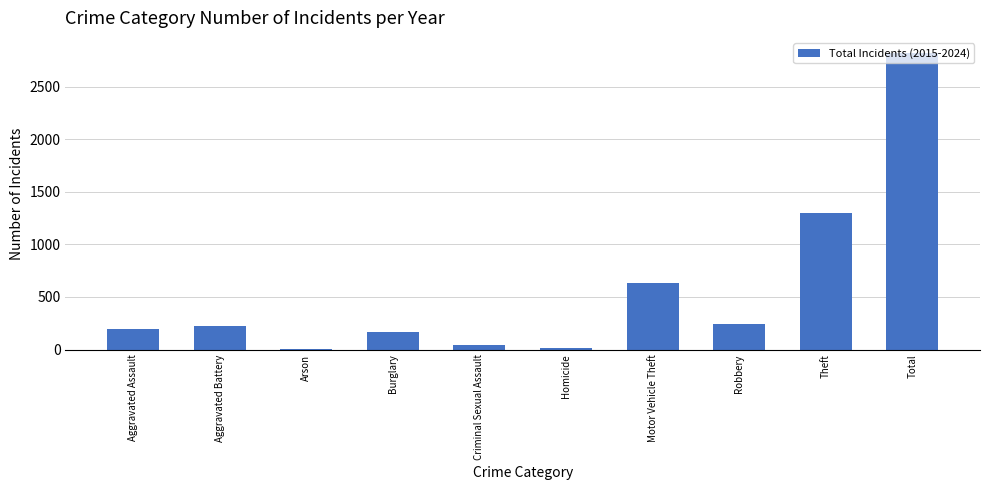

What is the change in value from Aggravated Assault to Homicide?

-182